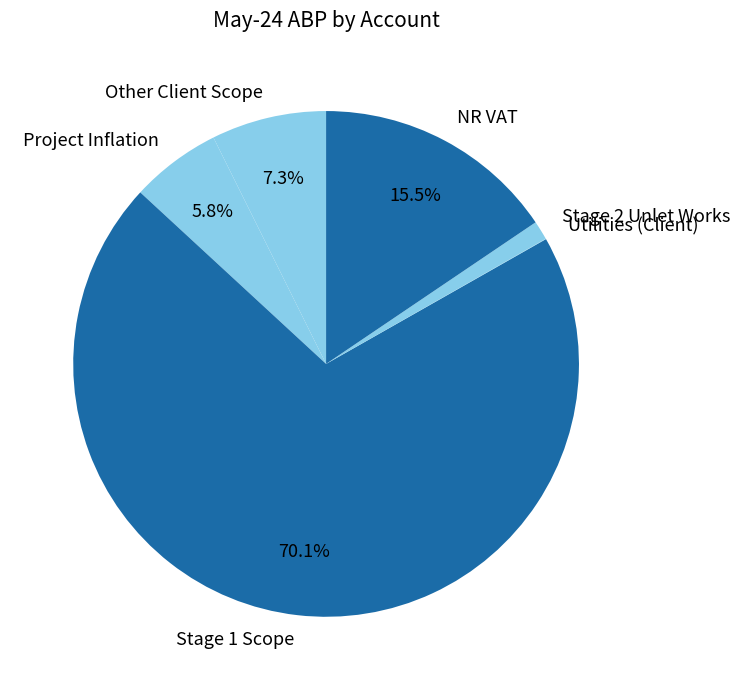

Which has a higher value, Stage 2 Unlet Works or NR VAT?

NR VAT